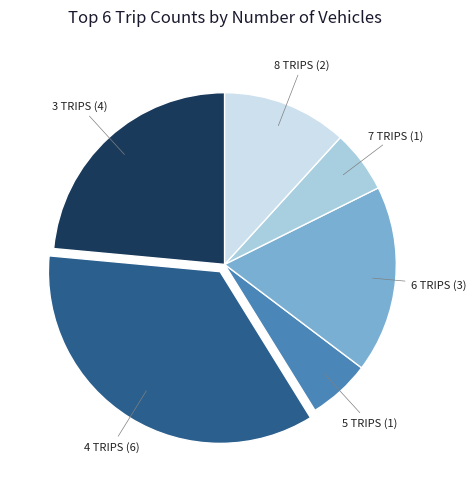

Is there a majority slice in this chart?

No